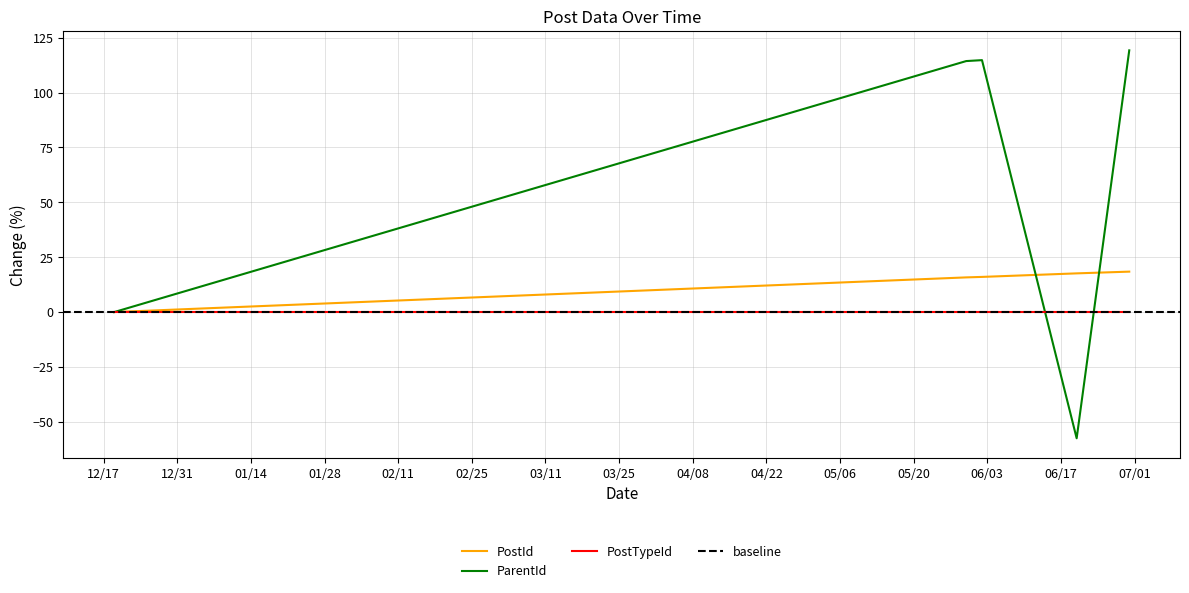

At which category is the sum across all series the highest?

2014-06-30